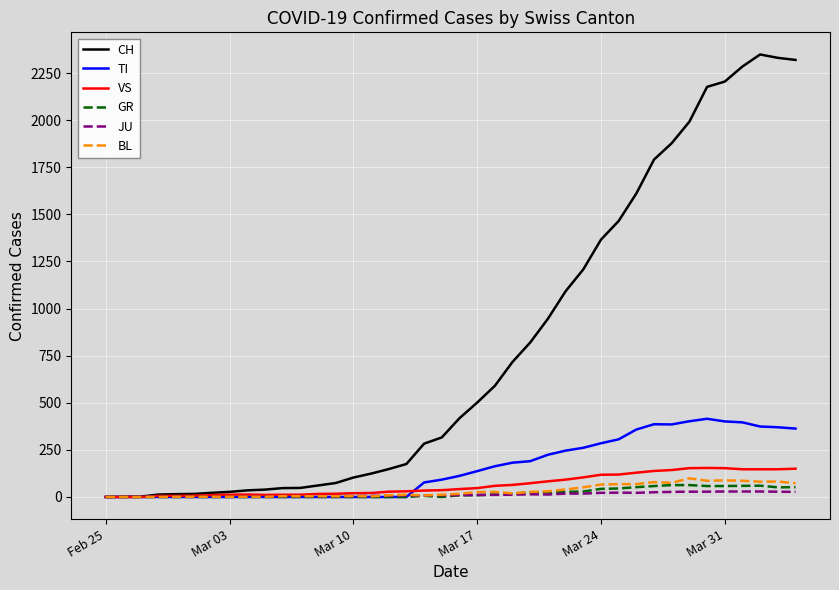

Which series has the largest total across all categories?

CH